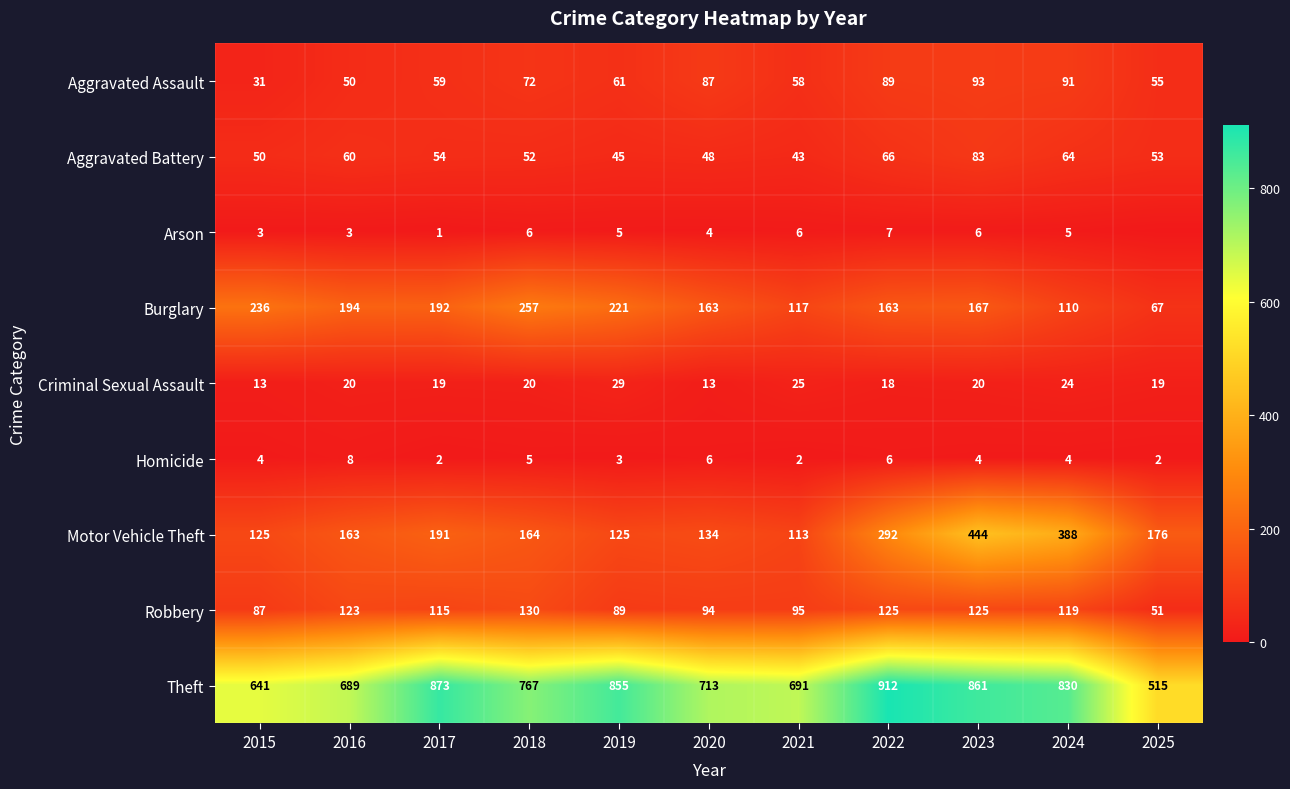

What is the difference between the maximum and minimum values in the Burglary series?

190